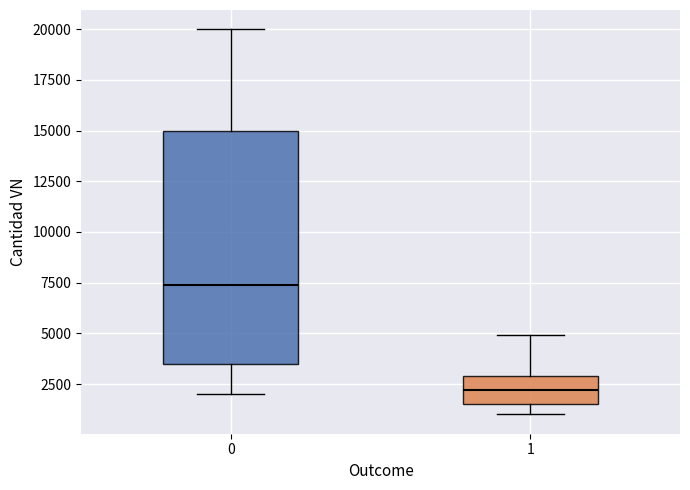

Which box's median line is the lowest?

1